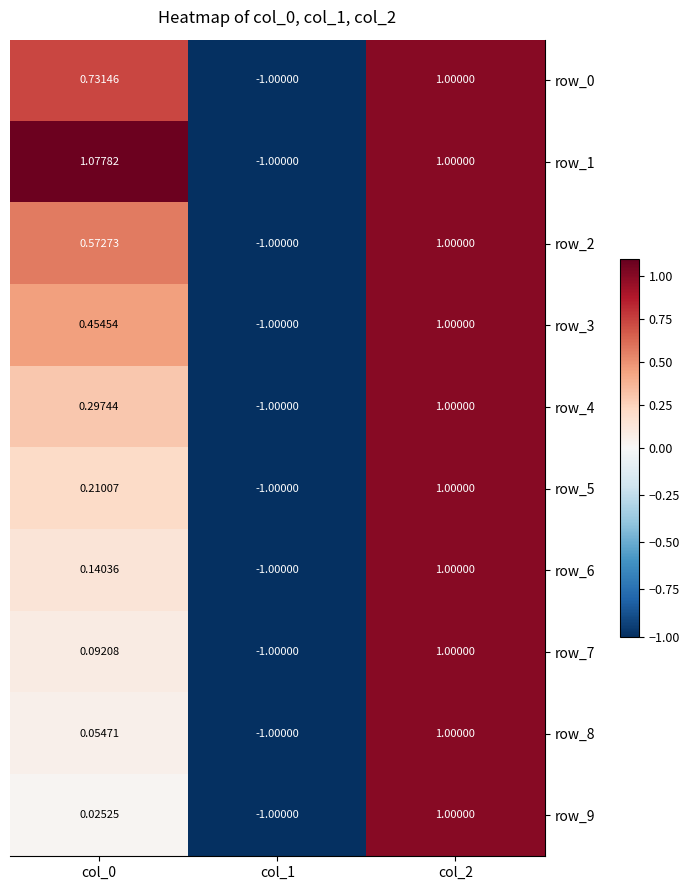

Is the value of row_7 at col_1 greater than the value of row_3 at col_0?

No